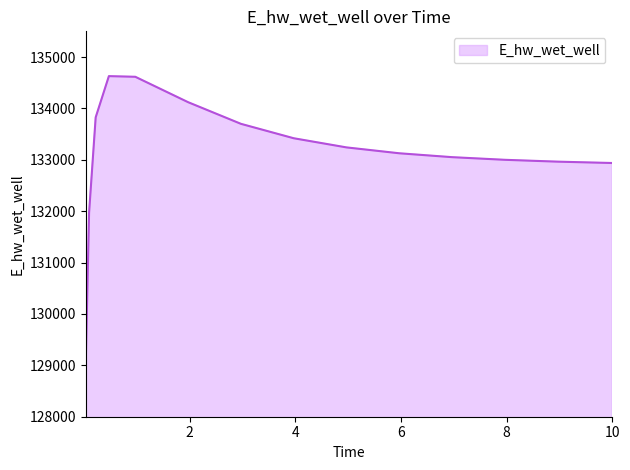

How many lines are shown in the chart?

1